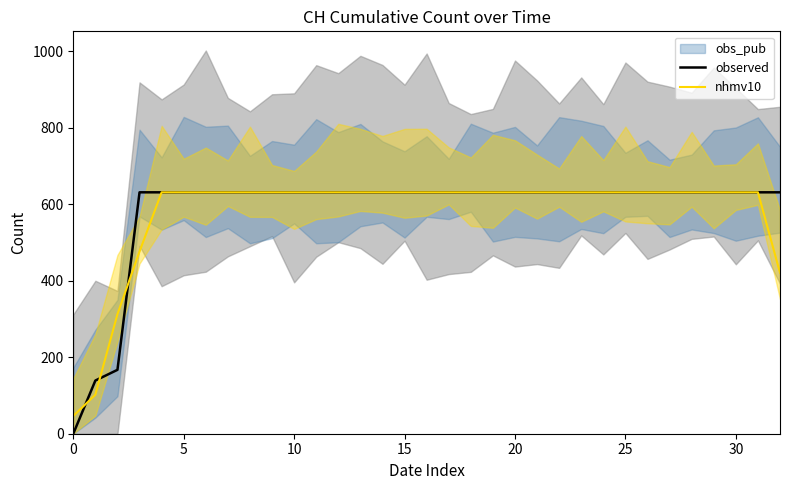

What is the difference between the maximum and minimum values in the observed series?

631.0